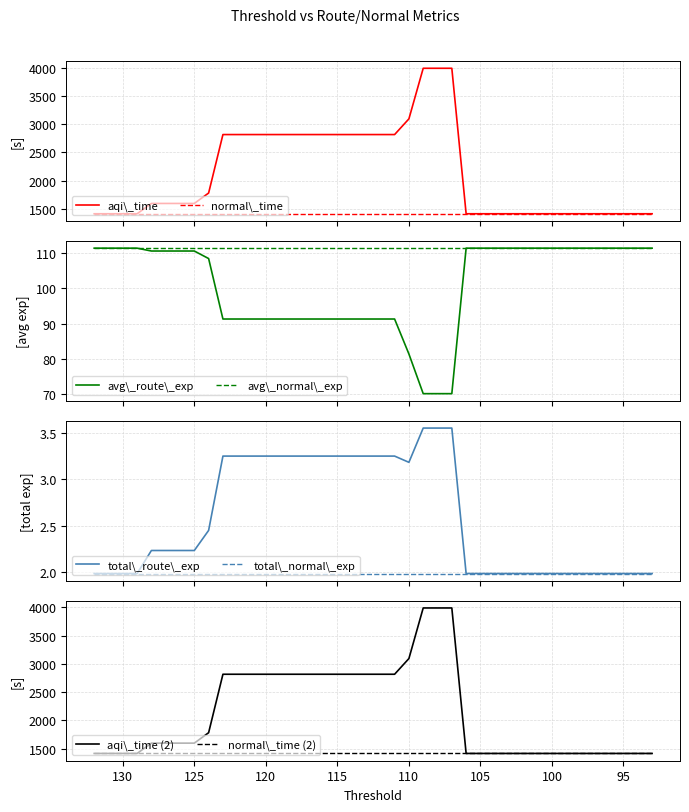

Reading left to right, transcribe all the data shown in this chart.

aqi_time: 132=1417.3	131=1417.3	130=1417.3	129=1417.3	128=1599.4	127=1599.4	126=1599.4	125=1599.4	124=1783.7	123=2816.6	122=2816.6	121=2816.6	120=2816.6	119=2816.6	118=2816.6	117=2816.6	116=2816.6	115=2816.6	114=2816.6	113=2816.6	112=2816.6	111=2816.6	110=3093.8	109=3987.8	108=3987.8	107=3987.8	106=1417.3	105=1417.3	104=1417.3	103=1417.3	102=1417.3	101=1417.3	100=1417.3	99=1417.3	98=1417.3	97=1417.3	96=1417.3	95=1417.3	94=1417.3	93=1417.3
average_route_exp_history: 132=111.3	131=111.3	130=111.3	129=111.3	128=110.5	127=110.5	126=110.5	125=110.5	124=108.4	123=91.3	122=91.3	121=91.3	120=91.3	119=91.3	118=91.3	117=91.3	116=91.3	115=91.3	114=91.3	113=91.3	112=91.3	111=91.3	110=81.4	109=70.2	108=70.2	107=70.2	106=111.3	105=111.3	104=111.3	103=111.3	102=111.3	101=111.3	100=111.3	99=111.3	98=111.3	97=111.3	96=111.3	95=111.3	94=111.3	93=111.3
total_route_exp: 132=2.0	131=2.0	130=2.0	129=2.0	128=2.2	127=2.2	126=2.2	125=2.2	124=2.4	123=3.2	122=3.2	121=3.2	120=3.2	119=3.2	118=3.2	117=3.2	116=3.2	115=3.2	114=3.2	113=3.2	112=3.2	111=3.2	110=3.2	109=3.5	108=3.5	107=3.5	106=2.0	105=2.0	104=2.0	103=2.0	102=2.0	101=2.0	100=2.0	99=2.0	98=2.0	97=2.0	96=2.0	95=2.0	94=2.0	93=2.0